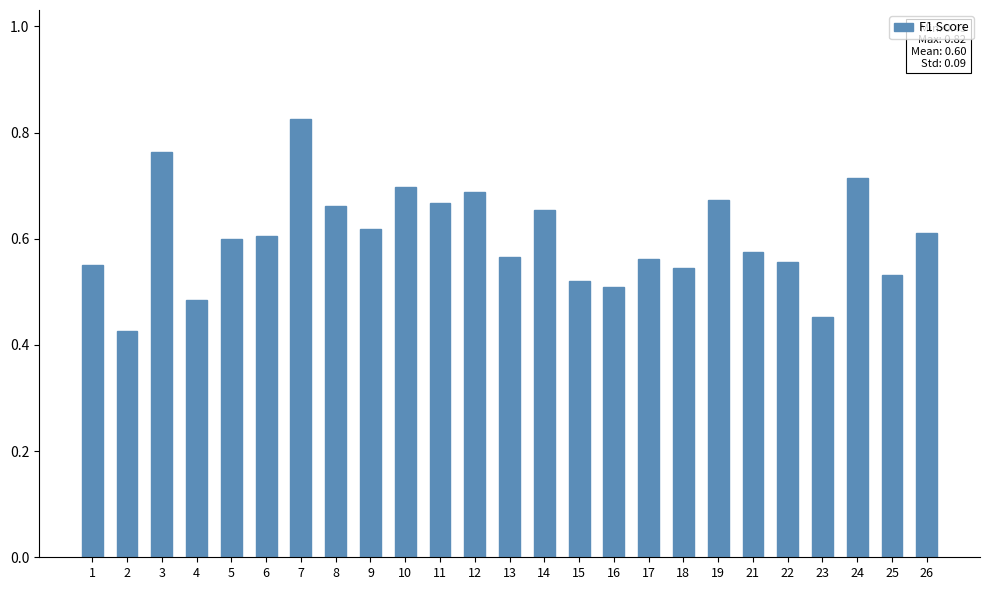

True or false: the data shows 1.1 at 12.

False